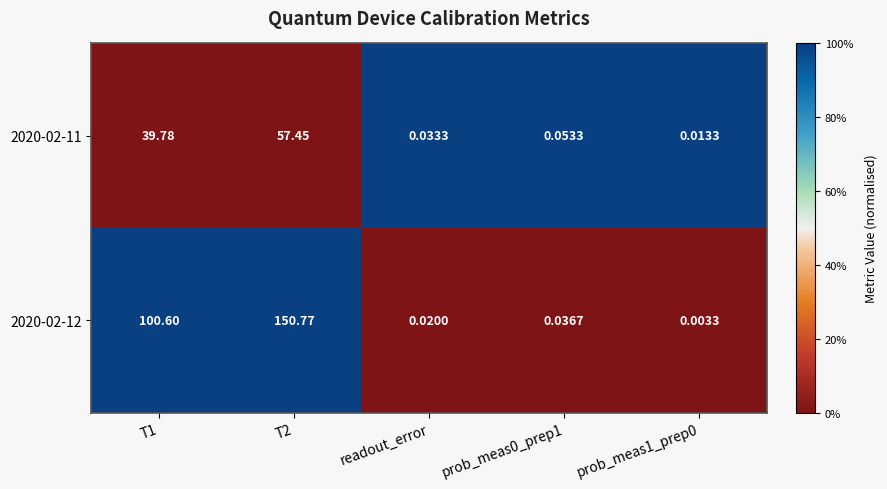

Is the value of 2020-02-11 at readout_error greater than the value of 2020-02-12 at T1?

No